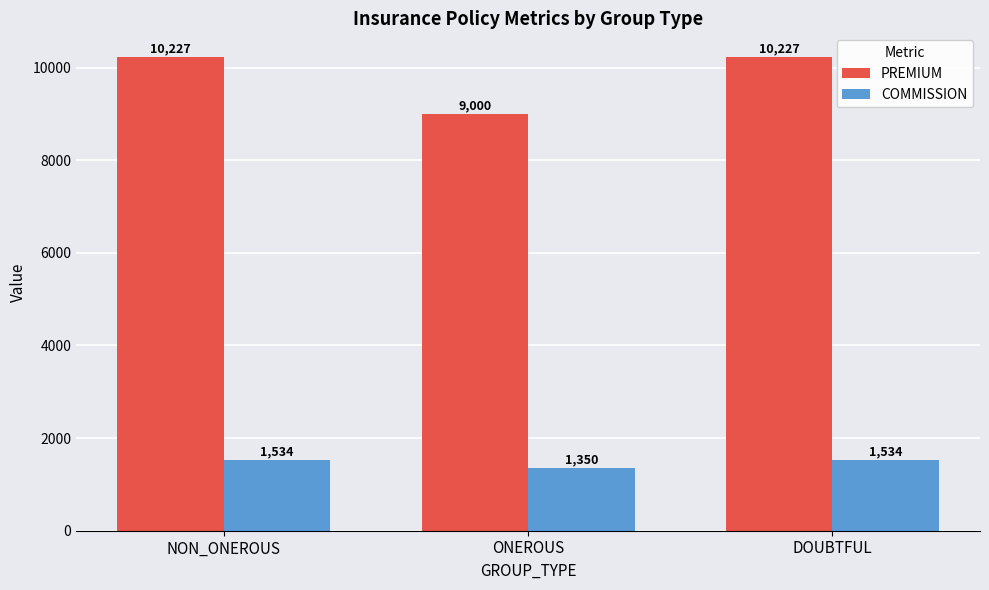

What is the difference between the highest and lowest values at ONEROUS?

7650.0